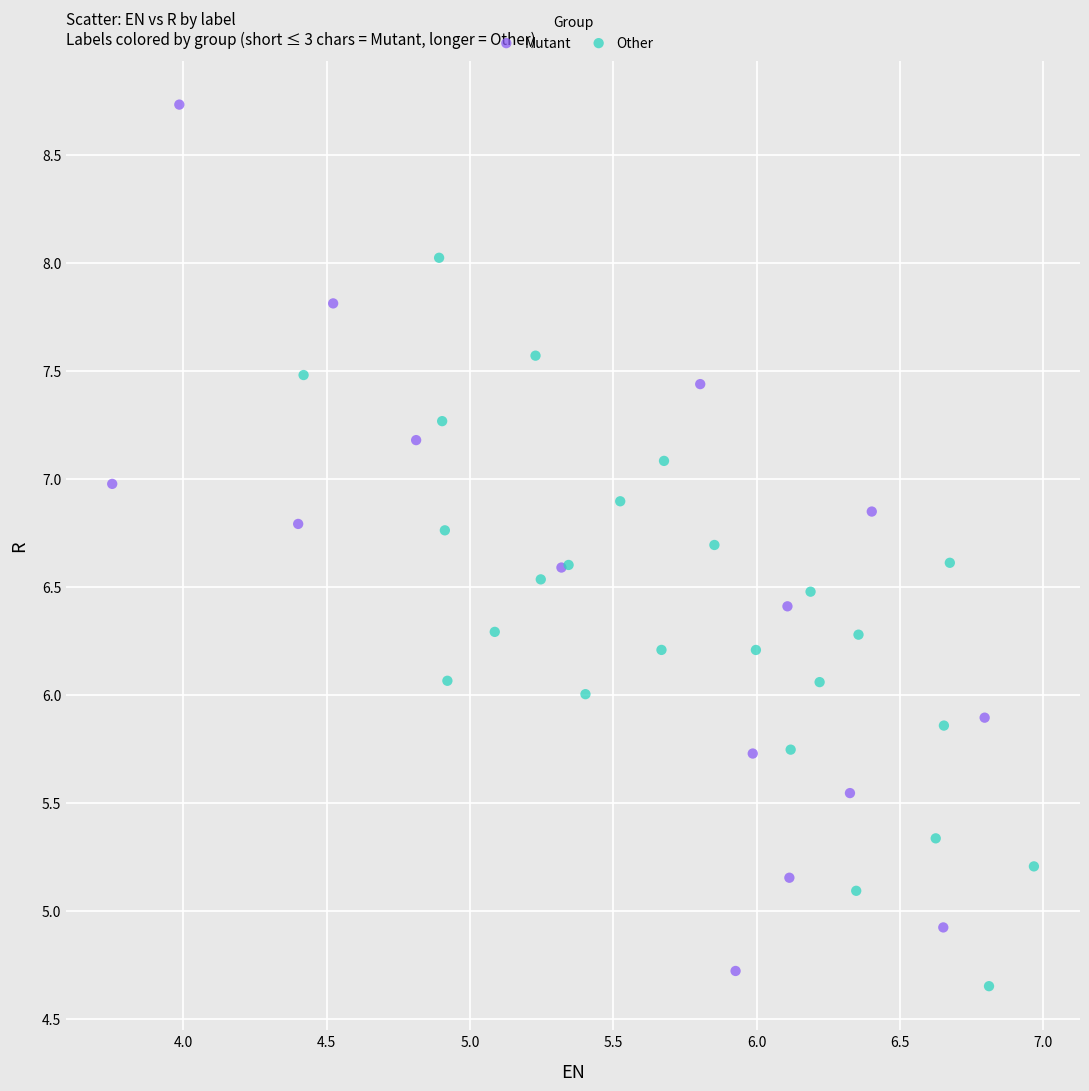

What are all the series names shown in the legend?

Mutant, Other